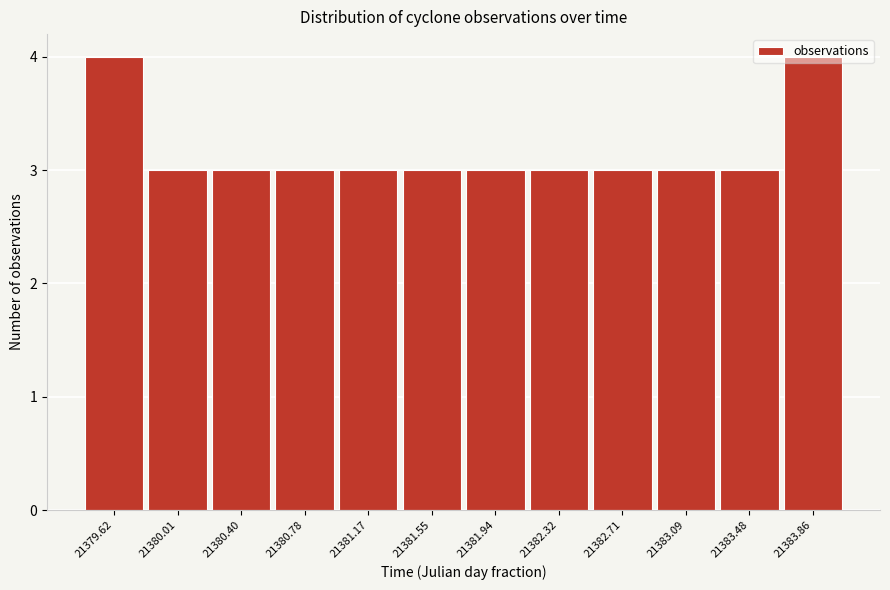

The chart shows a value of 6 at 21383.86. True or false?

False